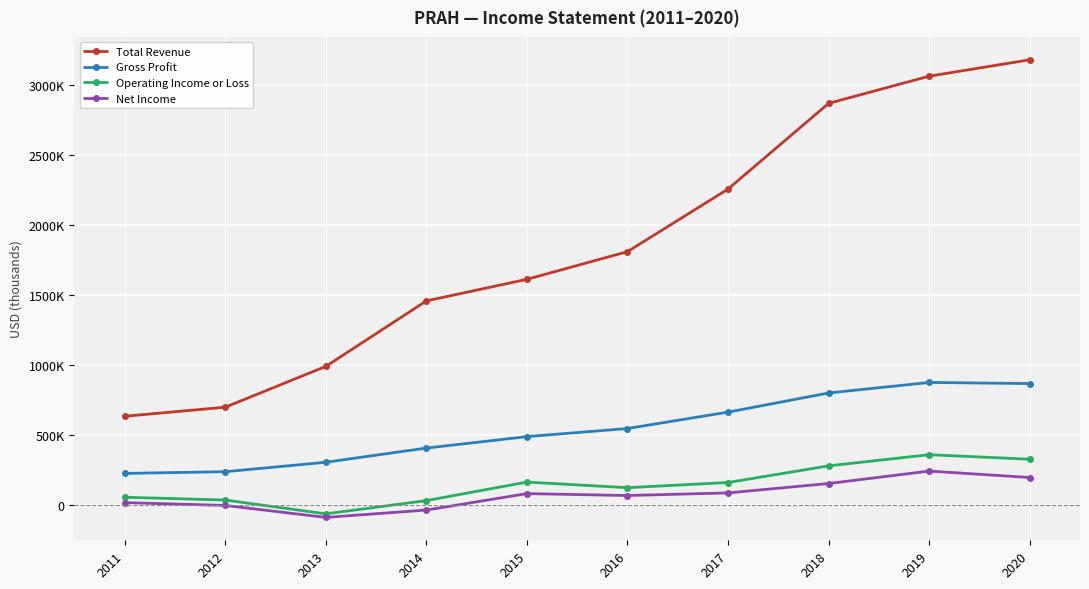

Rank the categories by Gross Profit value from highest to lowest.

2019, 2020, 2018, 2017, 2016, 2015, 2014, 2013, 2012, 2011